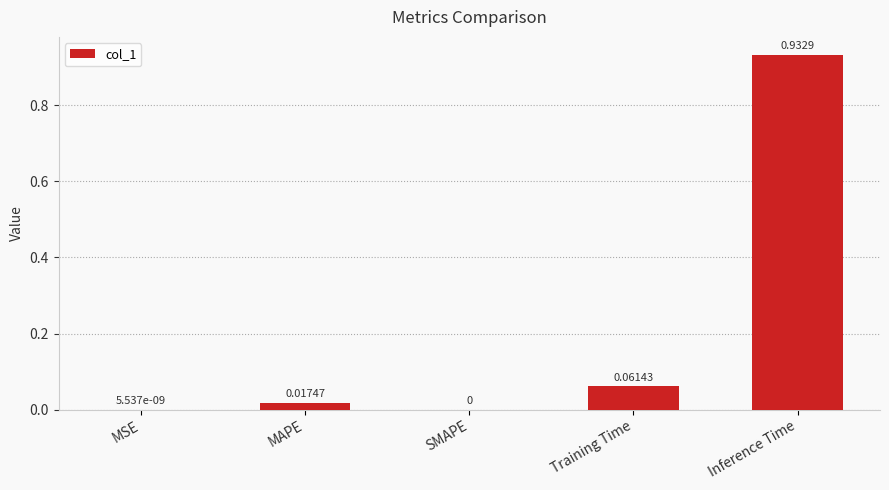

Which label corresponds to the largest value in the chart?

Inference Time